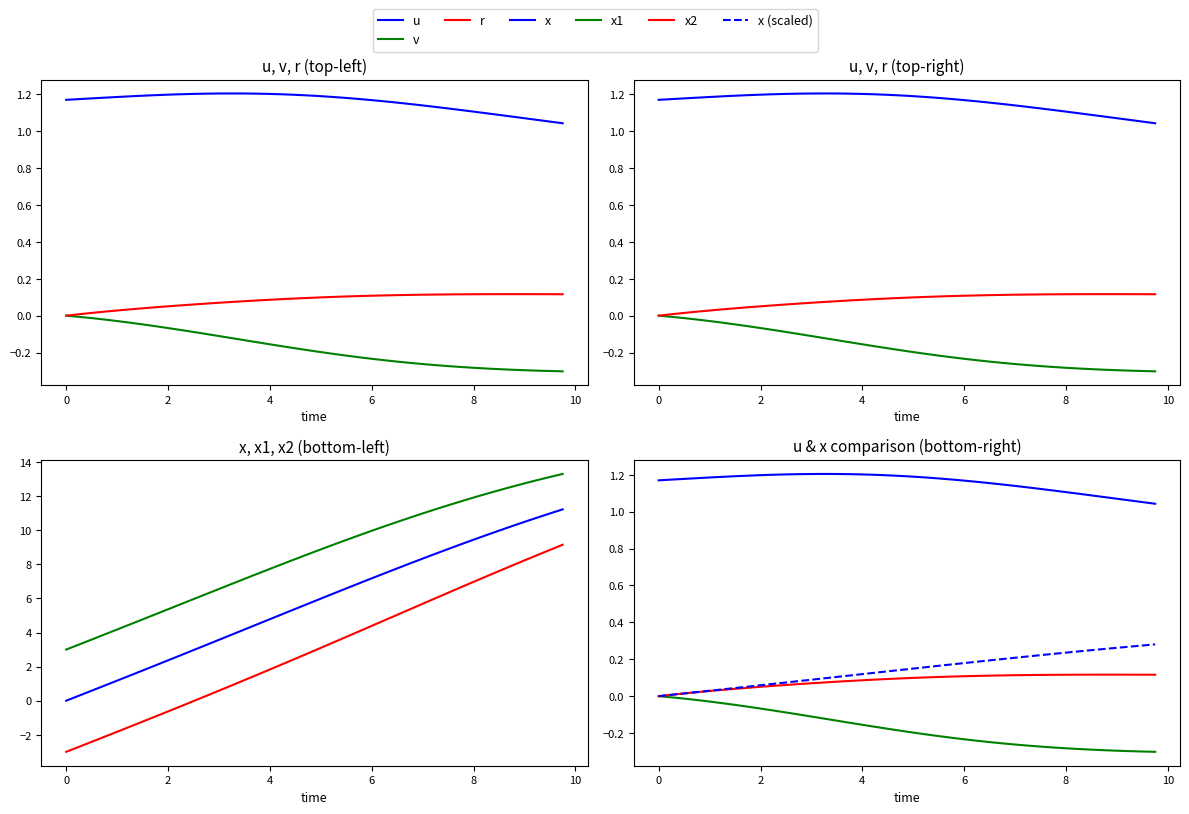

Reading right to left, transcribe all the data shown in this chart.

u: 1.0	1.1	1.1	1.1	1.1	1.1	1.1	1.1	1.1	1.1	1.1	1.1	1.1	1.2	1.2	1.2	1.2	1.2	1.2	1.2	1.2	1.2	1.2	1.2	1.2	1.2	1.2	1.2	1.2	1.2	1.2	1.2	1.2	1.2	1.2	1.2	1.2	1.2	1.2	1.2
v: -0.3	-0.3	-0.3	-0.3	-0.3	-0.3	-0.3	-0.3	-0.3	-0.3	-0.3	-0.3	-0.3	-0.2	-0.2	-0.2	-0.2	-0.2	-0.2	-0.2	-0.2	-0.2	-0.2	-0.2	-0.1	-0.1	-0.1	-0.1	-0.1	-0.1	-0.1	-0.1	-0.1	-0.0	-0.0	-0.0	-0.0	-0.0	-0.0	0.0
r: 0.1	0.1	0.1	0.1	0.1	0.1	0.1	0.1	0.1	0.1	0.1	0.1	0.1	0.1	0.1	0.1	0.1	0.1	0.1	0.1	0.1	0.1	0.1	0.1	0.1	0.1	0.1	0.1	0.1	0.1	0.1	0.1	0.0	0.0	0.0	0.0	0.0	0.0	0.0	0.0
x: 11.2	11.0	10.7	10.5	10.2	10.0	9.7	9.4	9.2	8.9	8.6	8.3	8.1	7.8	7.5	7.2	6.9	6.6	6.3	6.0	5.7	5.4	5.1	4.8	4.5	4.2	3.9	3.6	3.3	3.0	2.7	2.4	2.1	1.8	1.5	1.2	0.9	0.6	0.3	0.0
x1: 13.3	13.1	12.9	12.7	12.6	12.3	12.1	11.9	11.7	11.5	11.2	11.0	10.7	10.5	10.2	10.0	9.7	9.4	9.2	8.9	8.6	8.3	8.0	7.7	7.4	7.1	6.9	6.6	6.3	6.0	5.7	5.4	5.1	4.8	4.5	4.2	3.9	3.6	3.3	3.0
x2: 9.1	8.8	8.5	8.2	7.9	7.6	7.3	7.0	6.7	6.3	6.0	5.7	5.4	5.0	4.7	4.4	4.1	3.7	3.4	3.1	2.8	2.5	2.1	1.8	1.5	1.2	0.9	0.6	0.3	-0.0	-0.3	-0.6	-0.9	-1.2	-1.5	-1.8	-2.1	-2.4	-2.7	-3.0